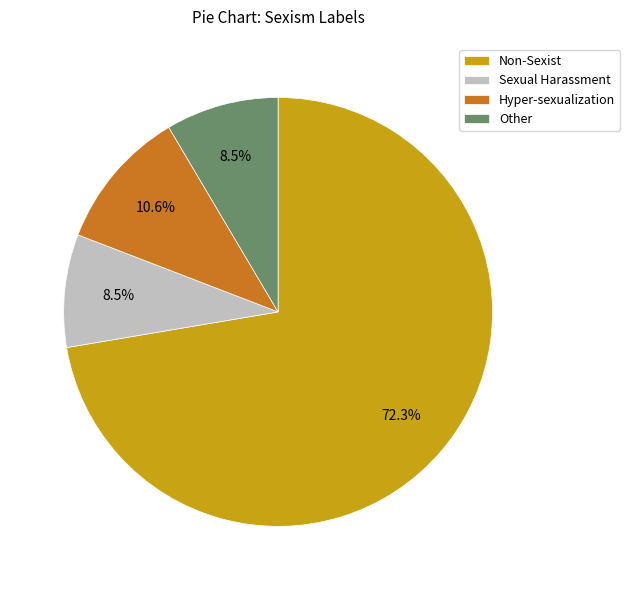

What portion of the pie excludes Other?

91.5%